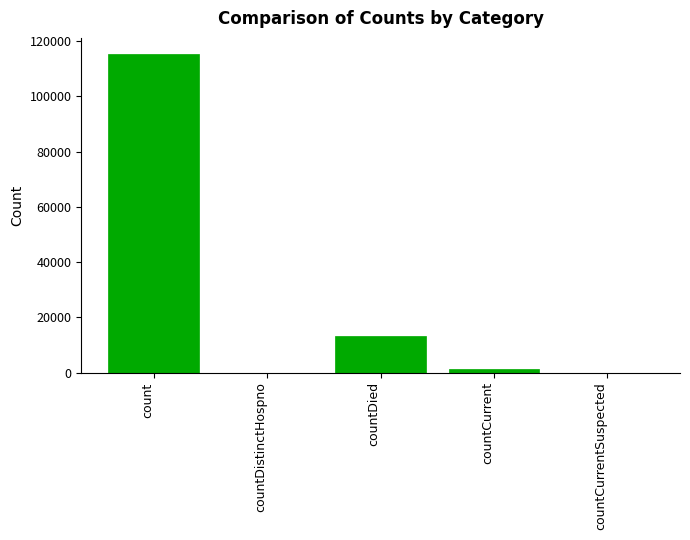

Which has a higher value, count or countDied?

count